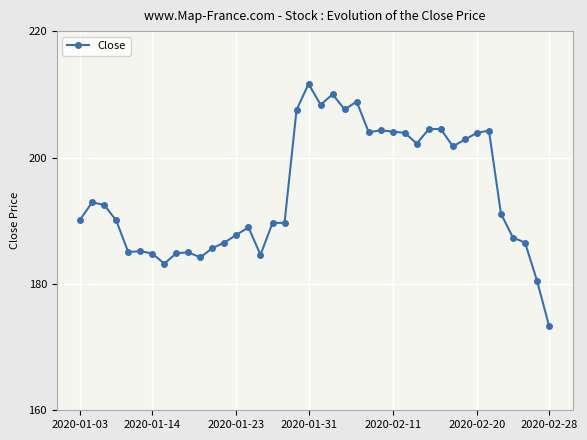

True or false: the data has more than 1 interior local peaks.

True